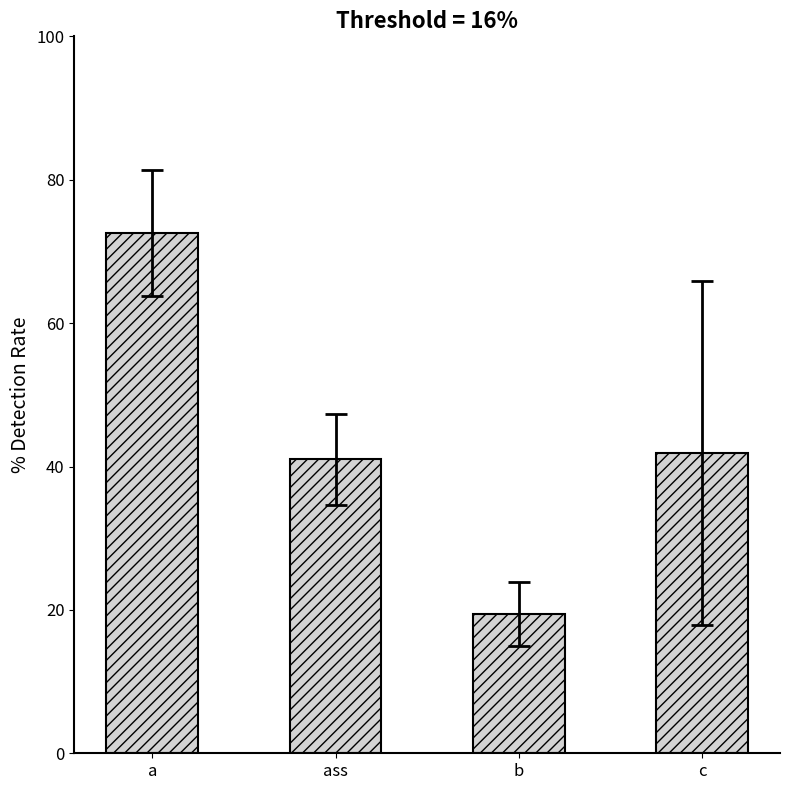

Is it true that the value at ass is 41.0?

True